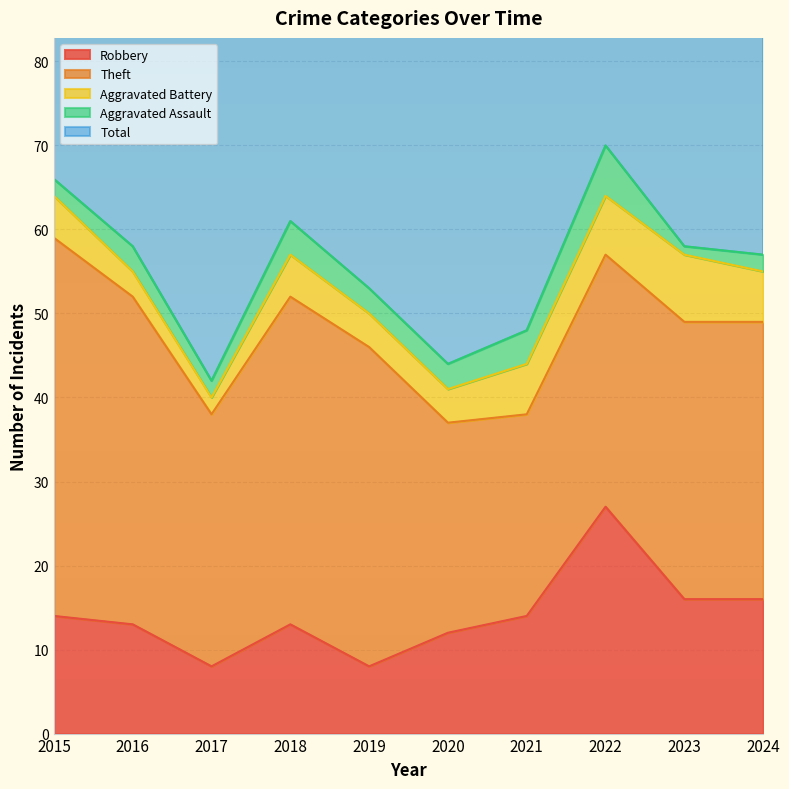

List the series in order of their peak value, highest first.

Total, Theft, Robbery, Aggravated Battery, Aggravated Assault